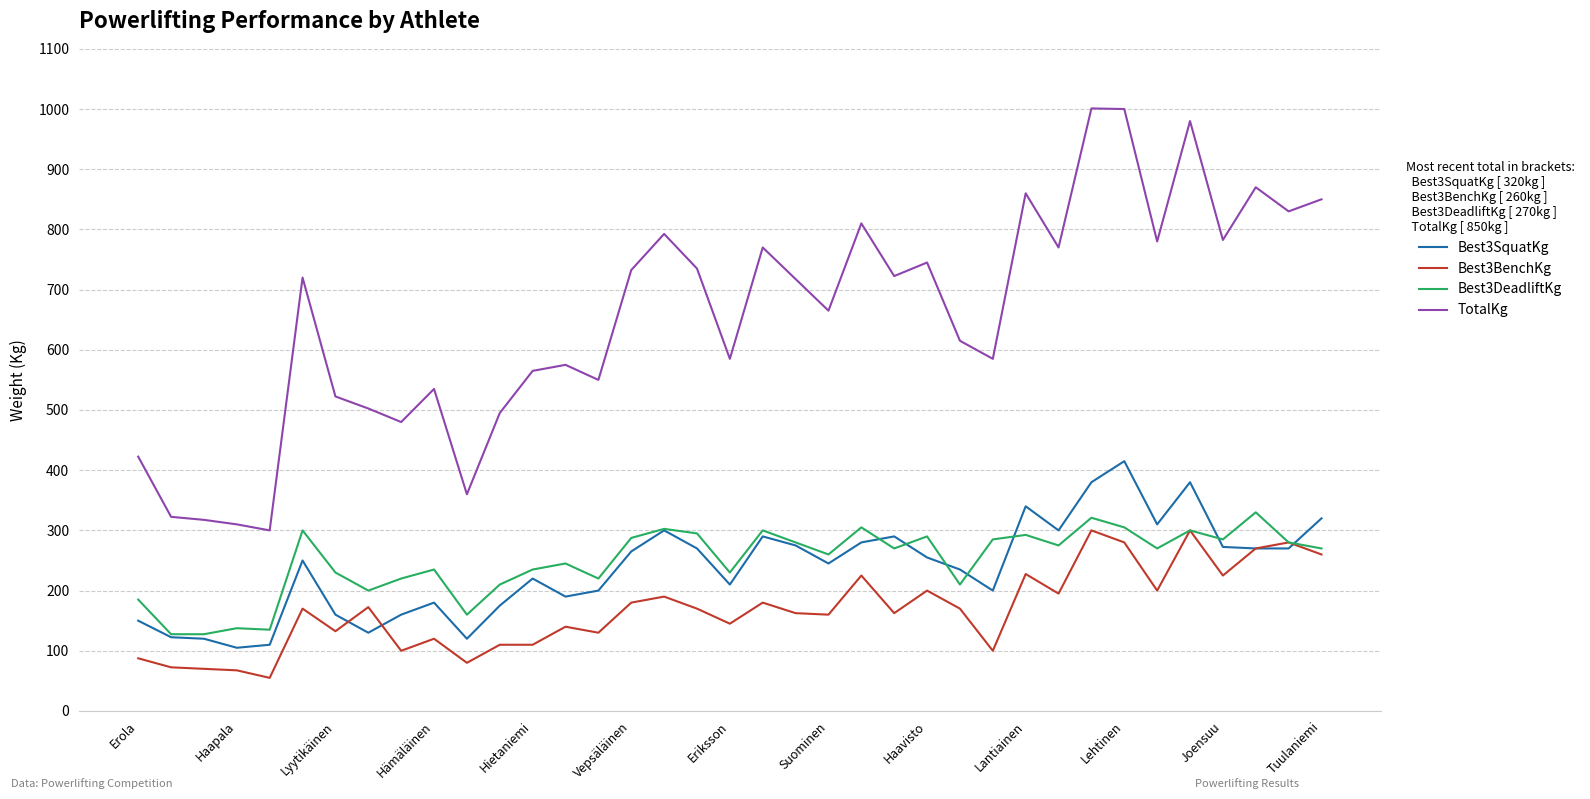

What is the maximum value for Best3BenchKg?

300.0